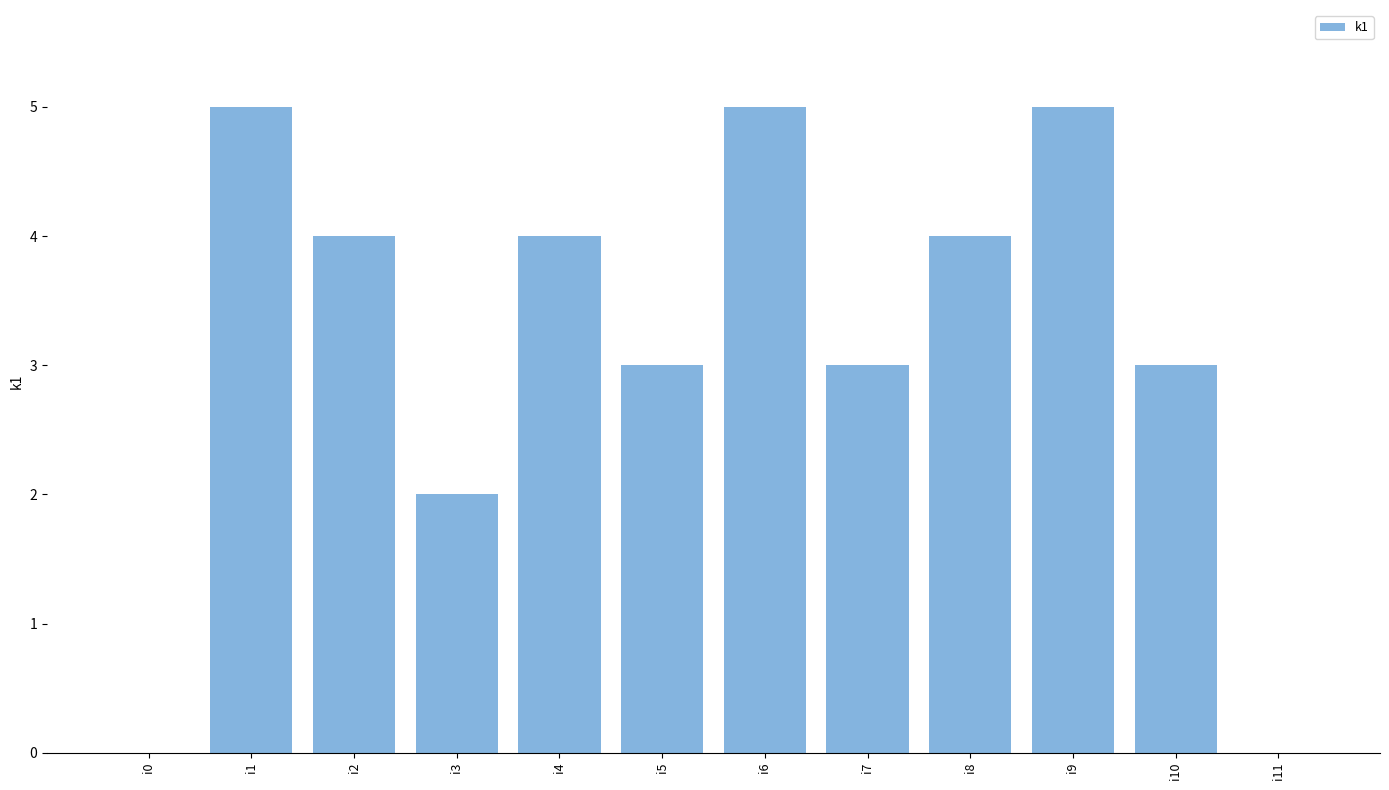

Reading left to right, transcribe all the data shown in this chart.

0	5	4	2	4	3	5	3	4	5	3	0